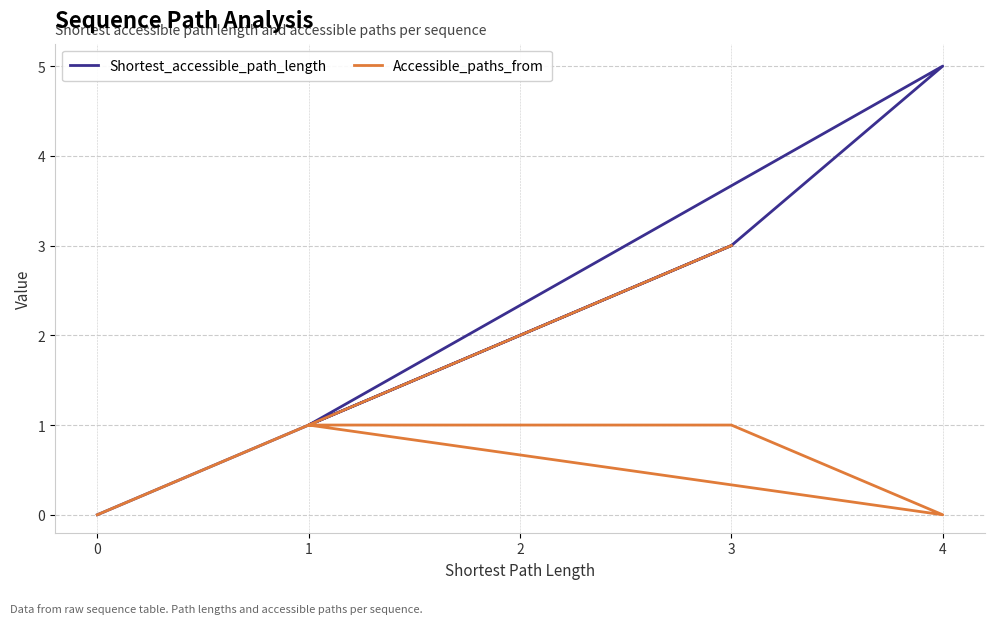

Does the chart display data point markers on the line(s)?

No